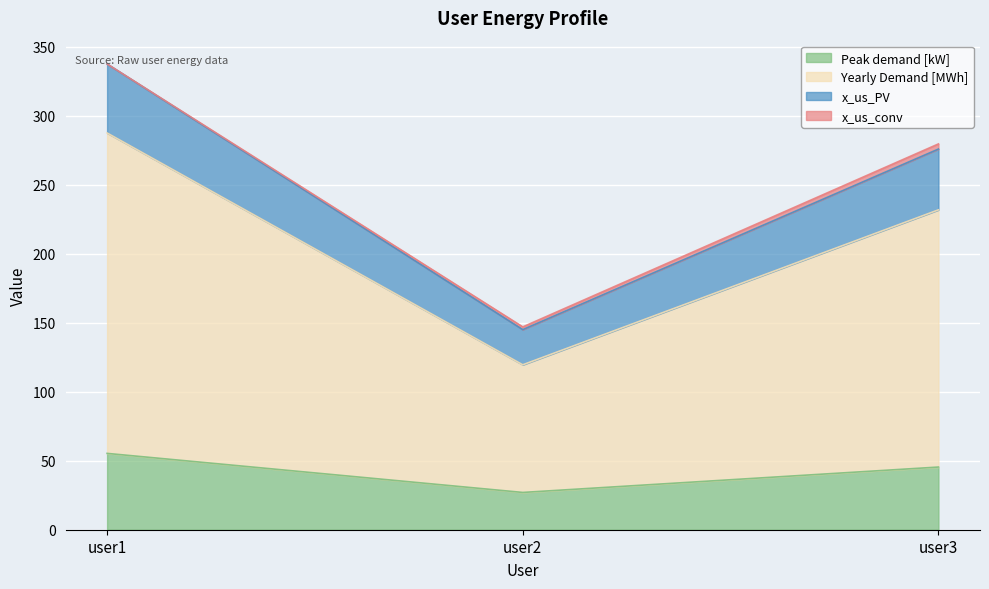

The value of Peak demand [kW] at user3 is 45.4. True or false?

True